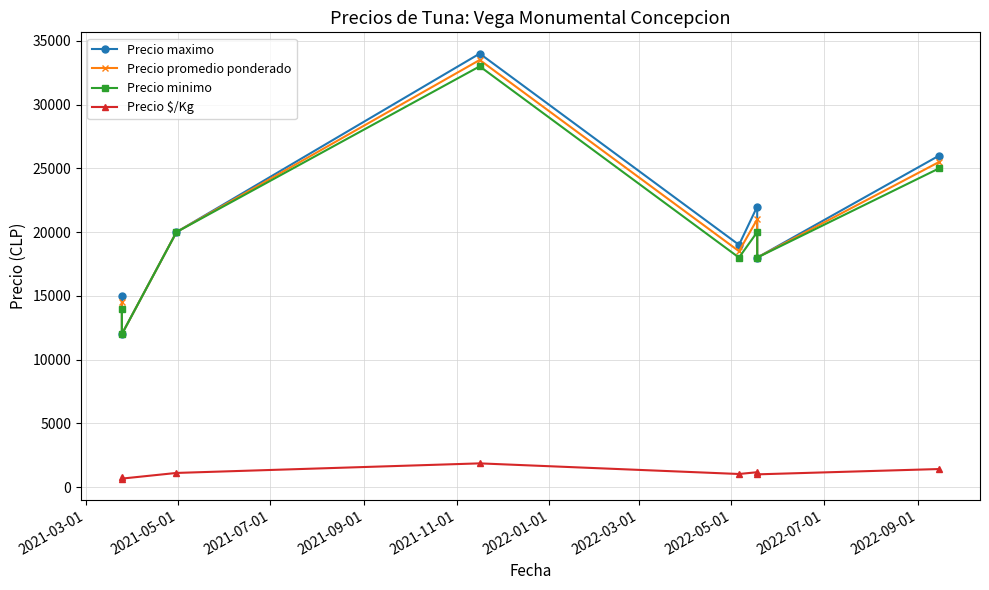

What is the difference between the second highest and second lowest values in the Precio $/Kg series?

611